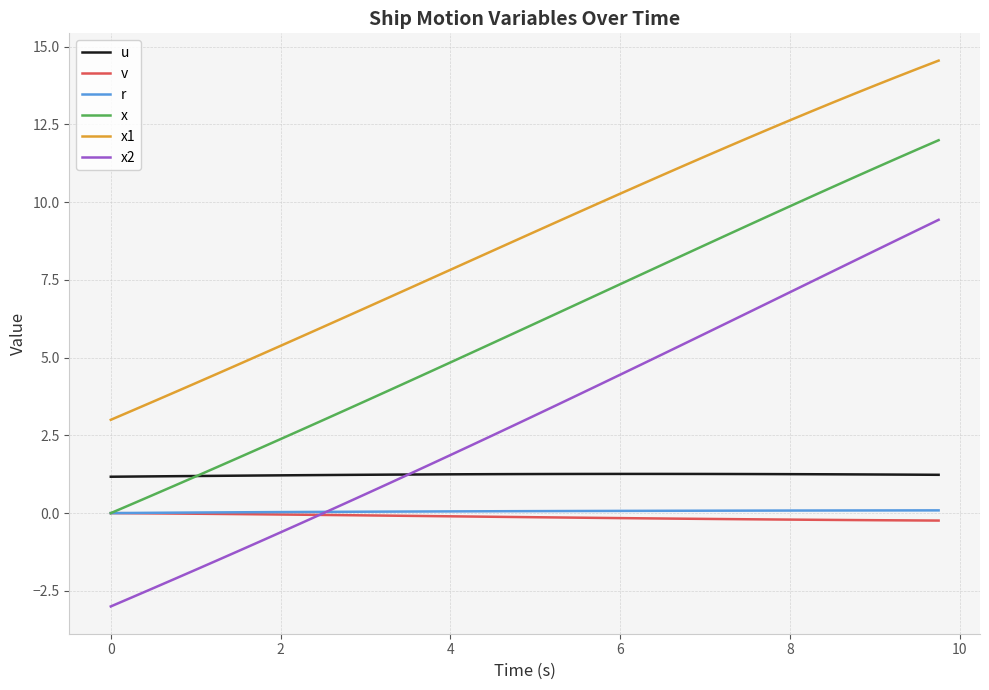

What are all the series names shown in the legend?

u, v, r, x, x1, x2